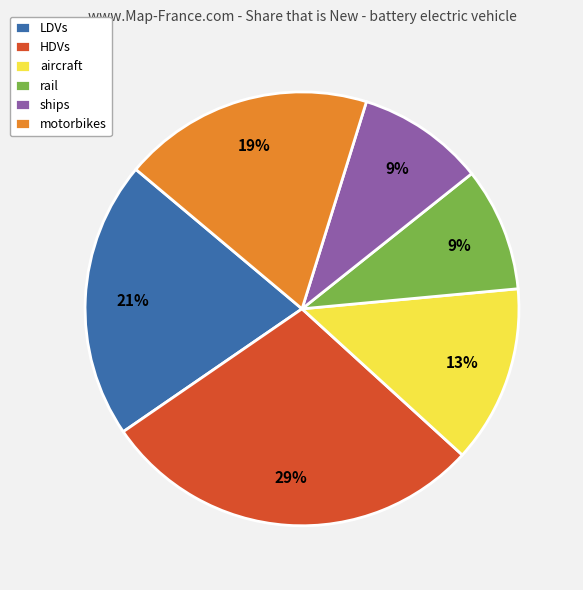

True or false: aircraft accounts for 23% of the total.

False